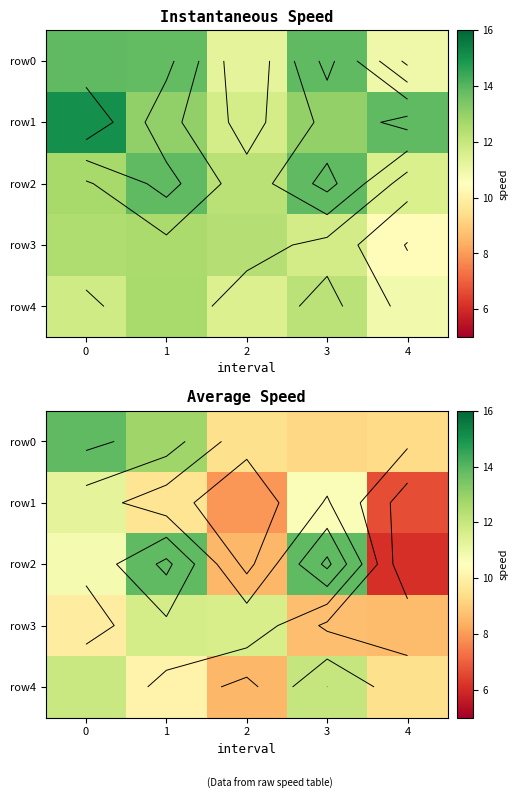

What is the lowest value of the row0 series?

9.2